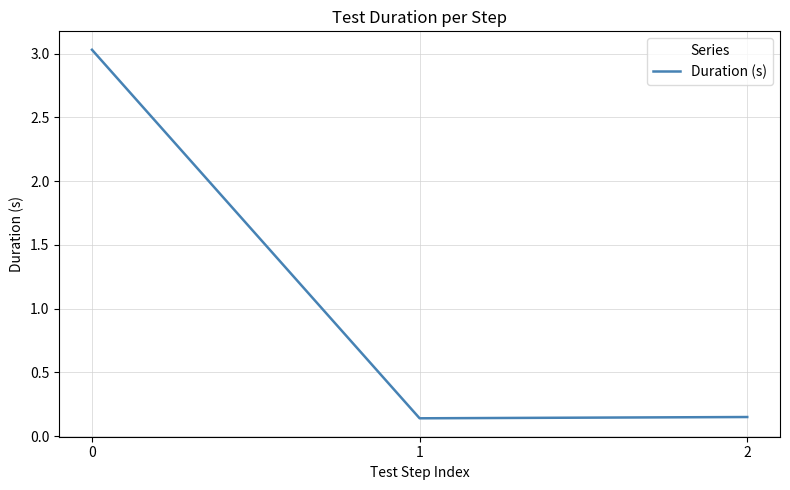

What is the change in value from 0 to 1?

-2.9